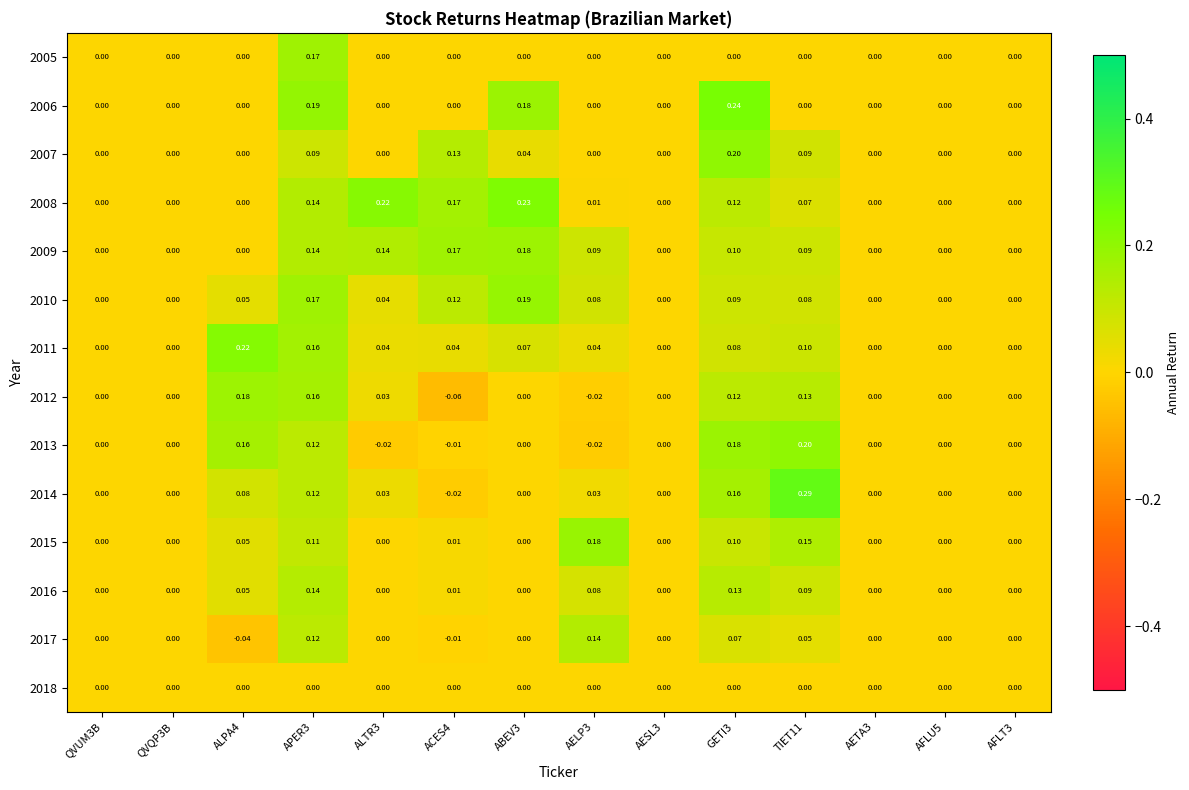

Is the value of 2014 at AELP3 greater than the value of 2009 at GETI3?

No